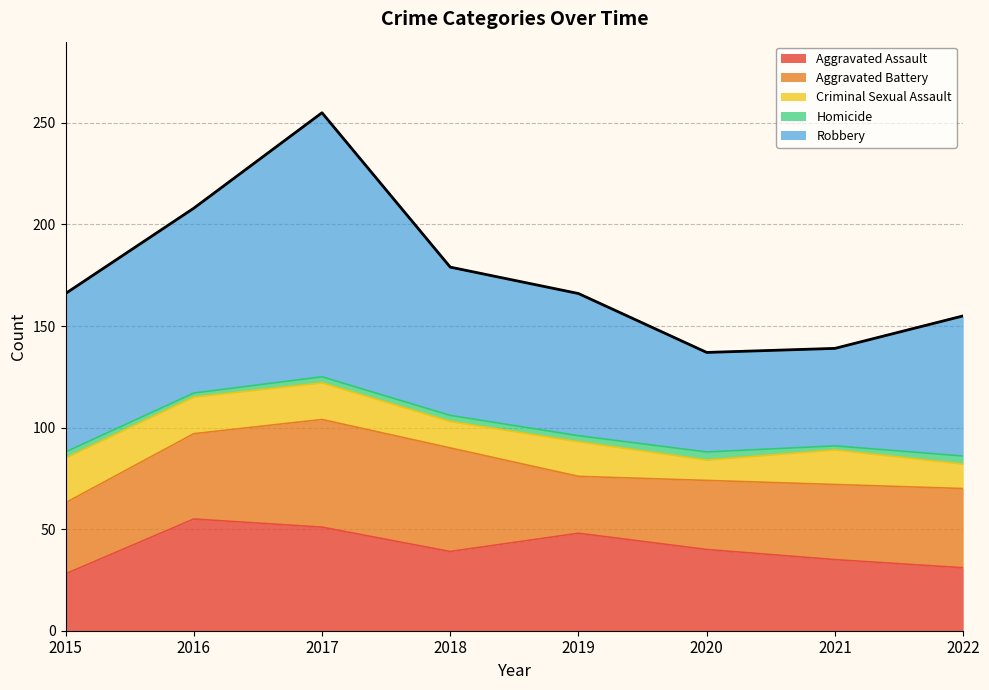

How many series are shown in this chart?

5